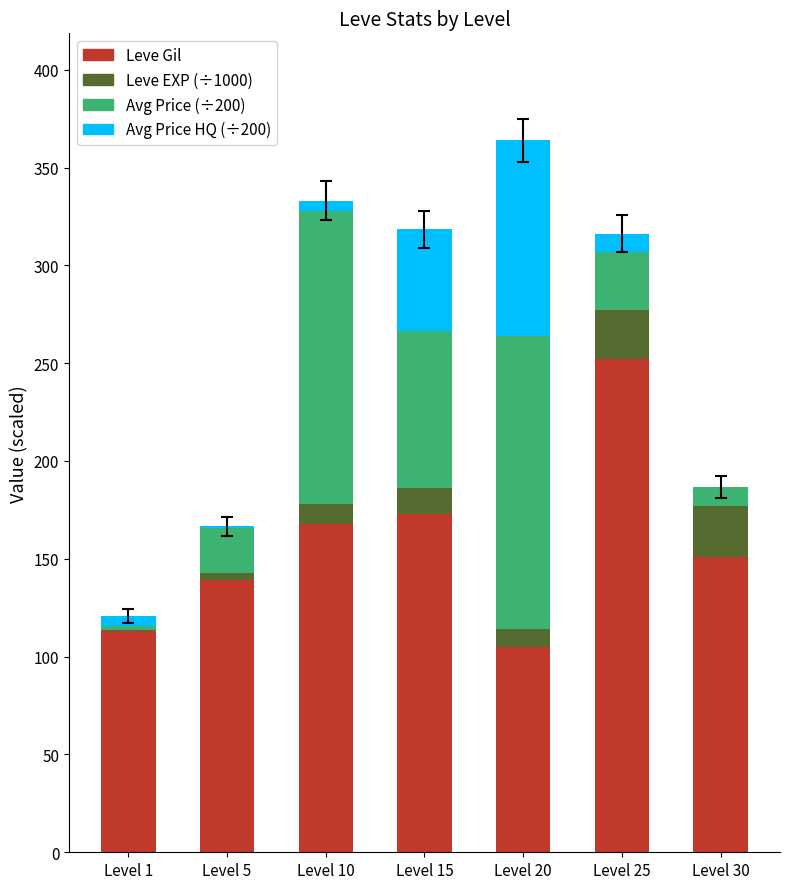

What is the total value across all series at Level 25?

316.1